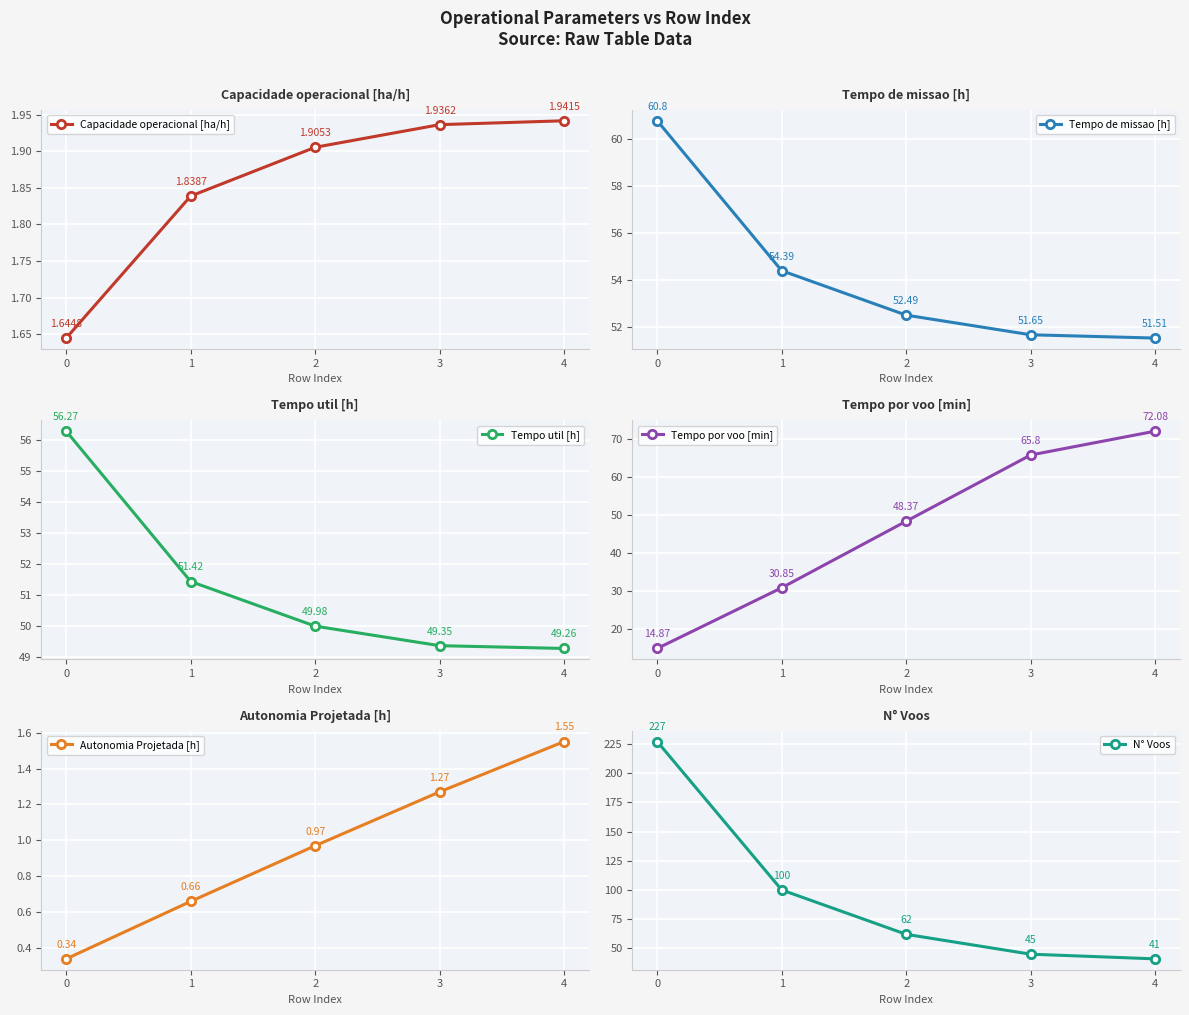

Reading right to left, what are all the values shown in this chart?

Capacidade operacional [ha/h]: 4=1.9	3=1.9	2=1.9	1=1.8	0=1.6
Tempo de missao [h]: 4=51.5	3=51.6	2=52.5	1=54.4	0=60.8
Tempo util [h]: 4=49.3	3=49.4	2=50.0	1=51.4	0=56.3
Tempo por voo [min]: 4=72.1	3=65.8	2=48.4	1=30.9	0=14.9
Autonomia Projetada [h]: 4=1.6	3=1.3	2=1.0	1=0.7	0=0.3
N° Voos: 4=41.0	3=45.0	2=62.0	1=100.0	0=227.0